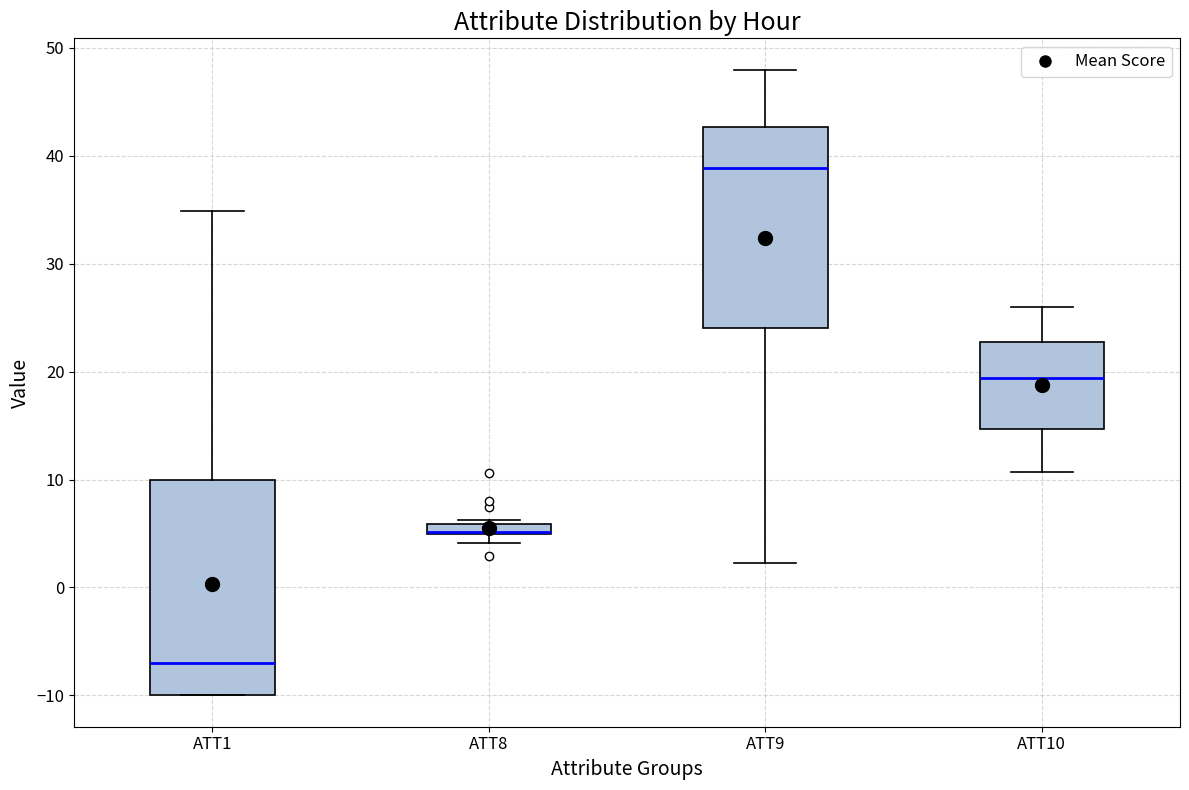

Where does the median line of the box for ATT9 sit on the y-axis? The values are not printed on the chart, so give them approximately, as read against the axis.

39